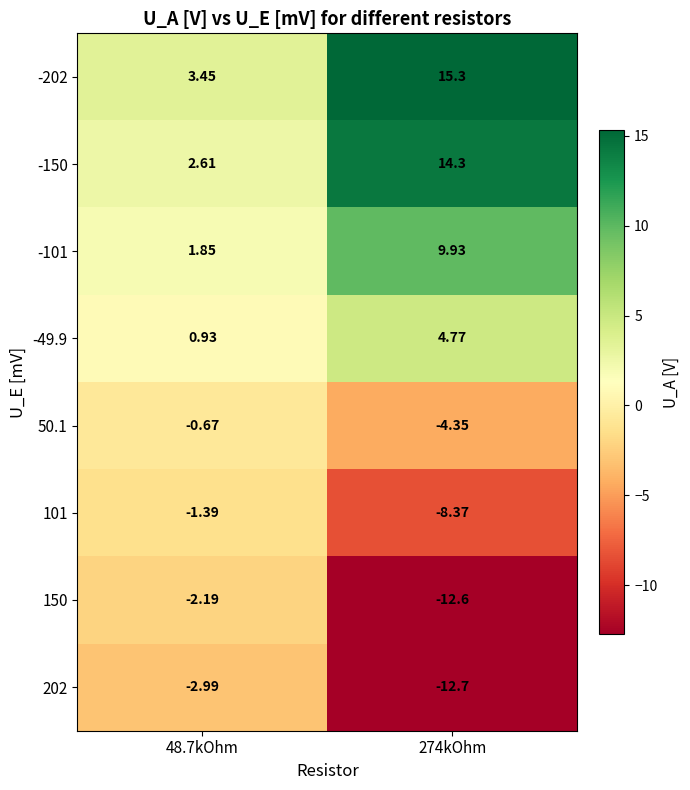

Is the value of 50.1 at 48.7kOhm greater than the value of 150 at 48.7kOhm?

Yes